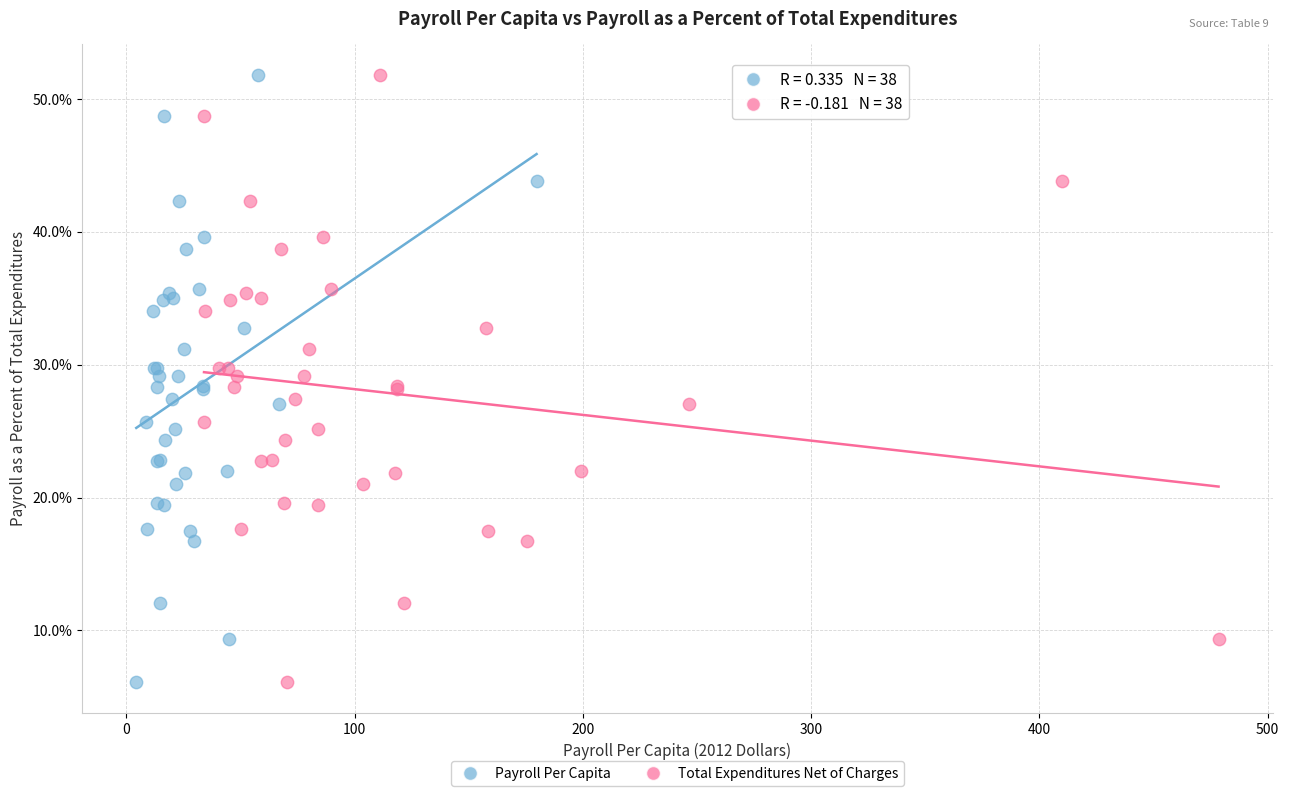

What are all the series names shown in the legend?

Payroll Per Capita, Total Expenditures Net of Charges